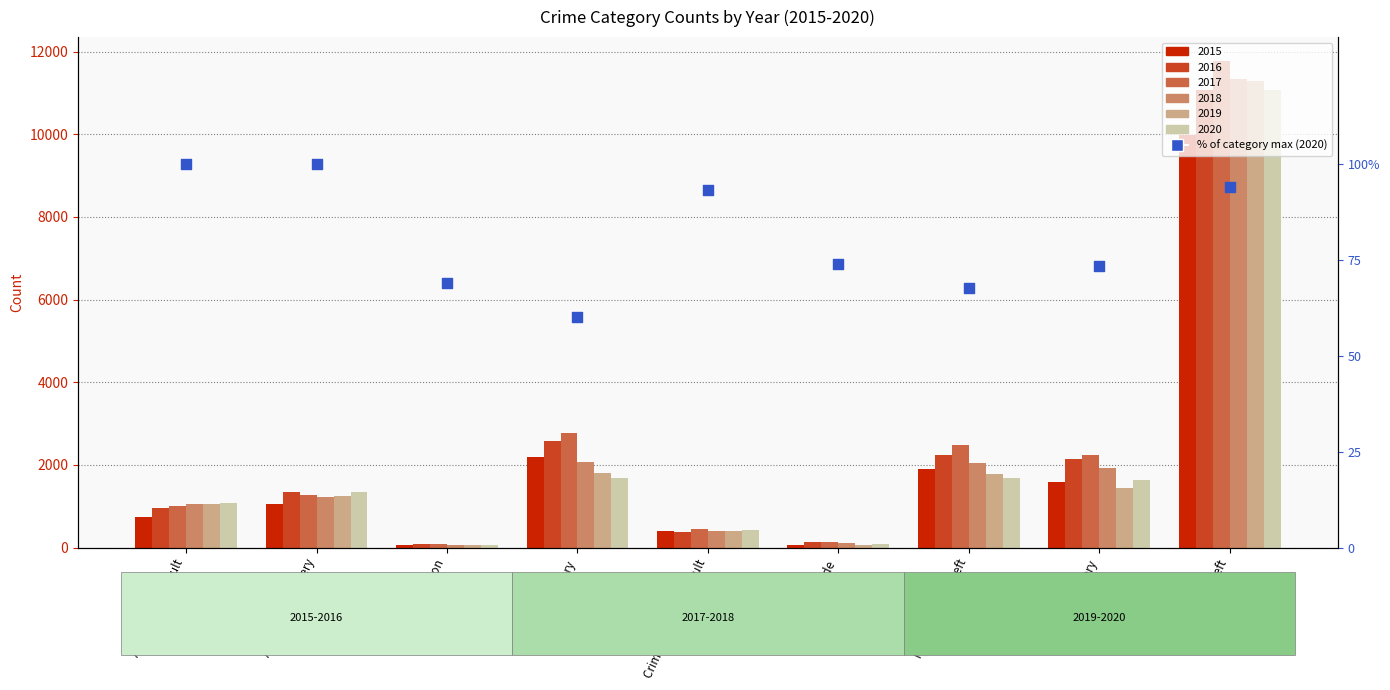

What is the change in value from Arson to Burglary?

-9.0